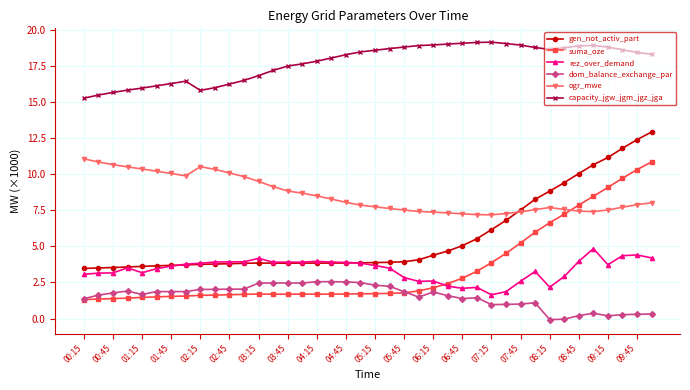

Which series has the largest total across all categories?

capacity_jgw_jgm_jgz_jga